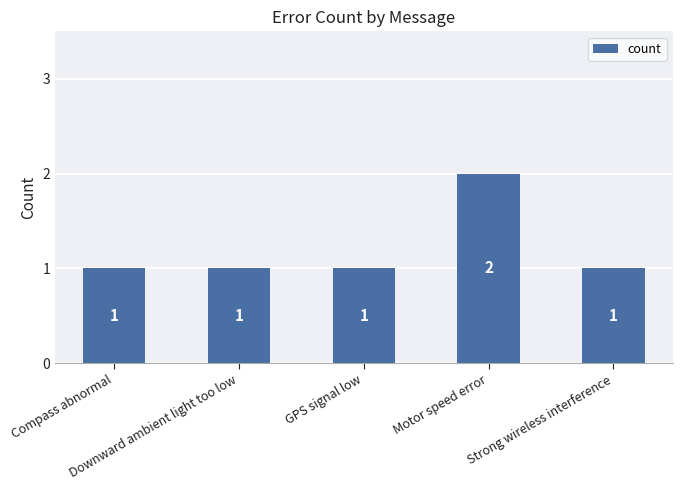

What is the maximum value shown in the chart?

2